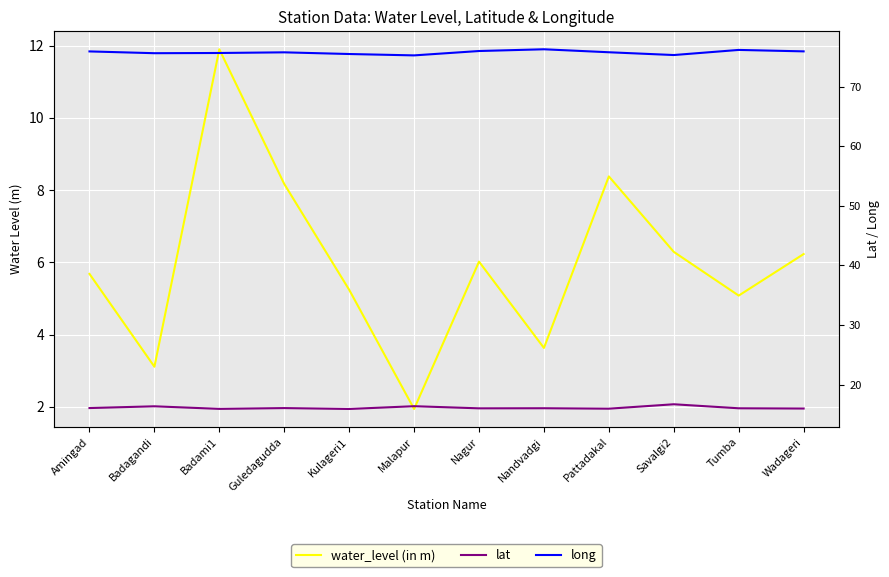

Which series has the widest spread of values?

water_level (in m)